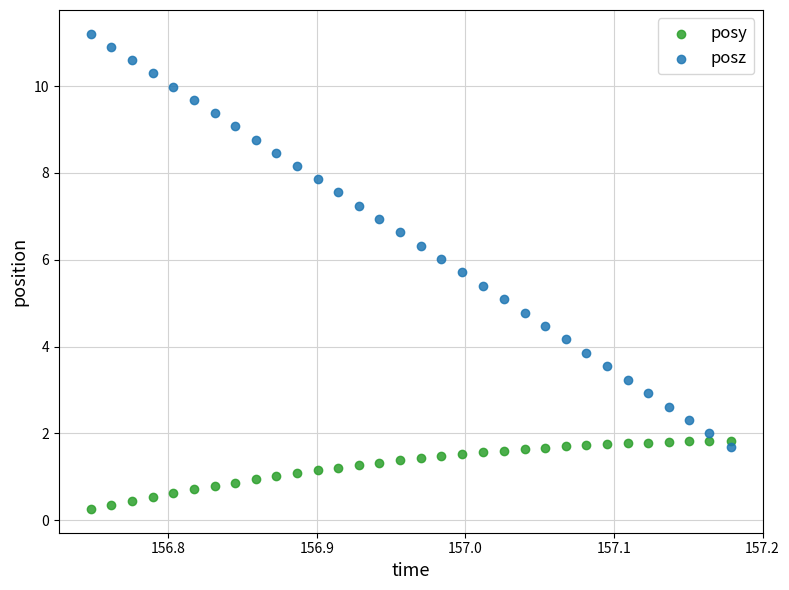

Across all data points, what is the range of X values (max minus min)?

0.4